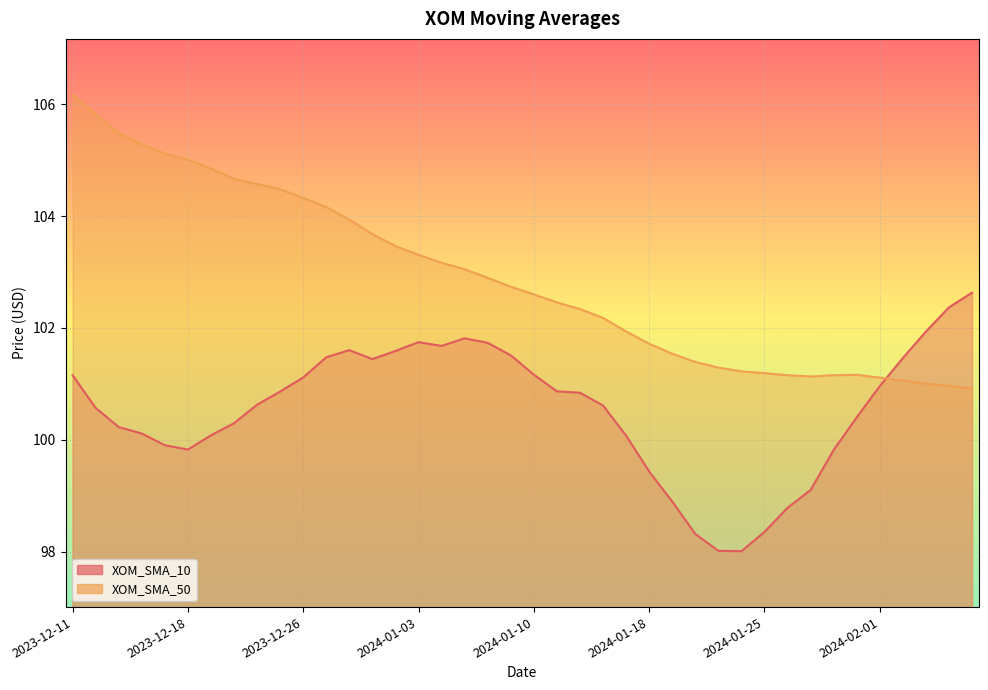

In XOM_SMA_10, how many points are higher than both neighbors (excluding endpoints)?

3